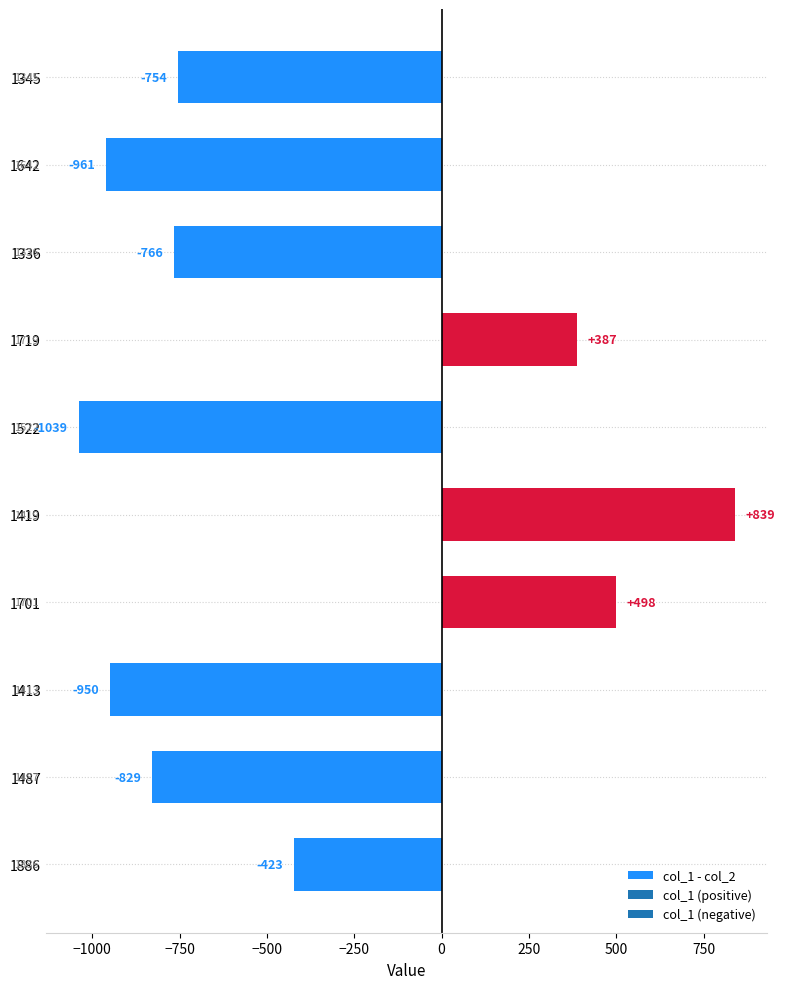

Reading top to bottom, extract all data points from this chart.

1345=-754	1642=-961	1336=-766	1719=387	1522=-1039	1419=839	1701=498	1413=-950	1487=-829	1886=-423